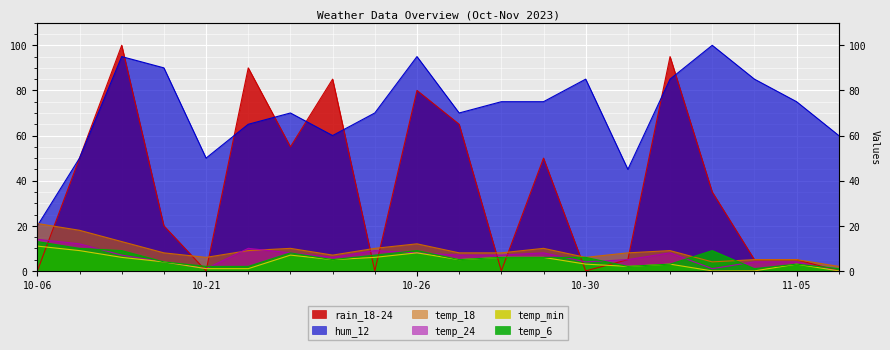

How many categories are shown in the chart?

20